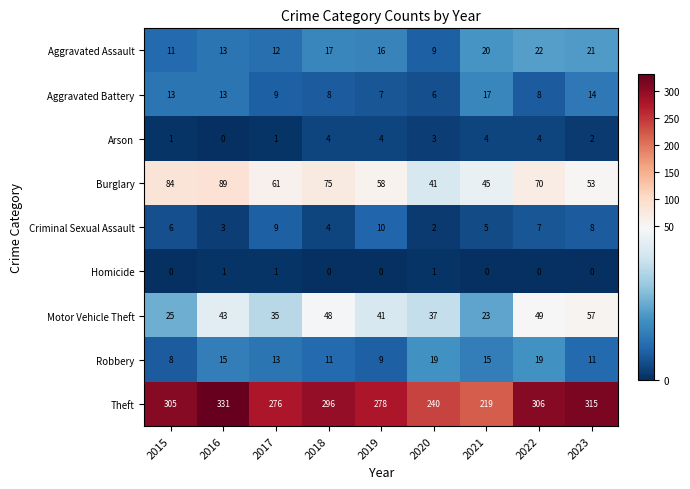

What is the difference between the highest and lowest values at 2018?

296